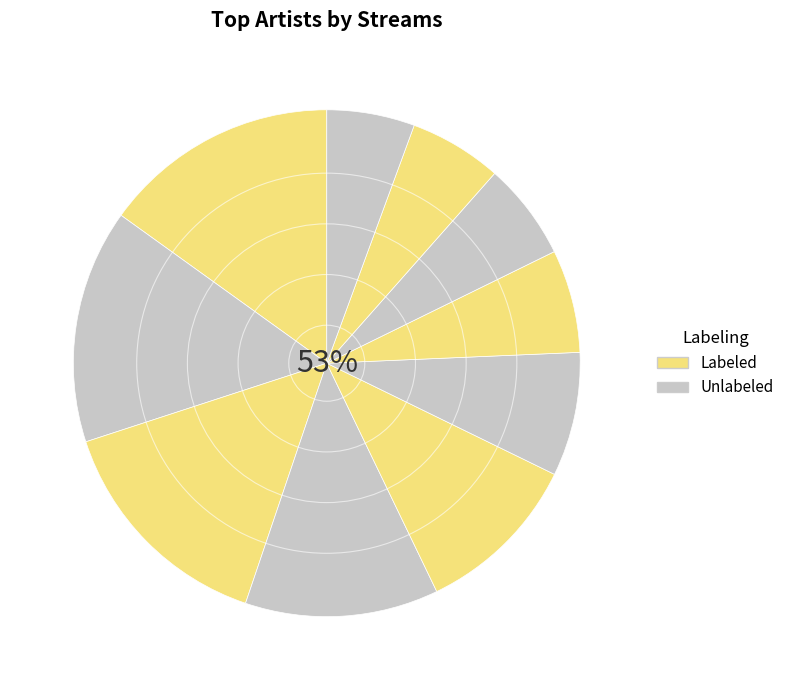

Does any single category account for the majority?

No